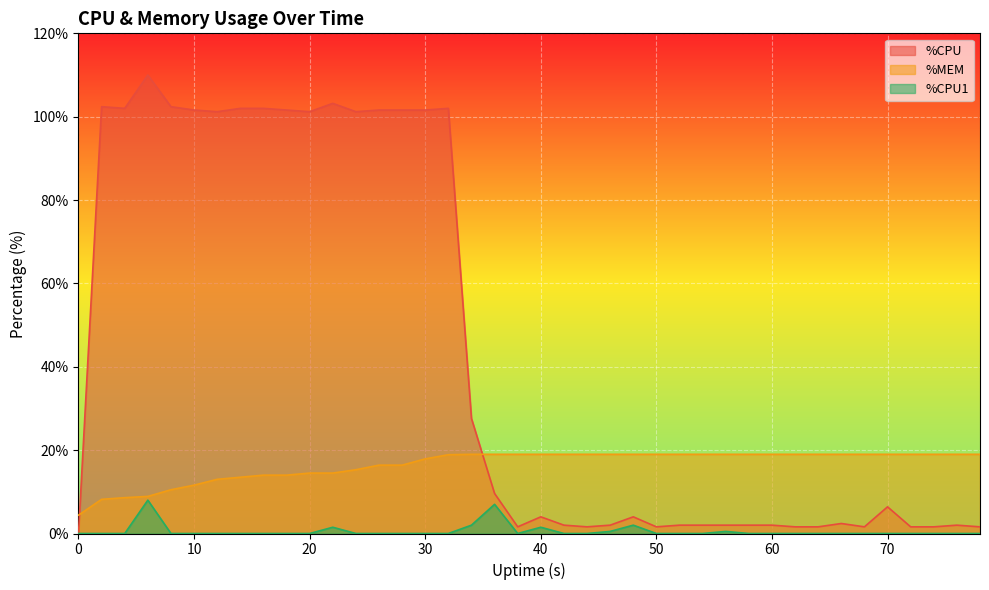

Where does the %CPU series first go above 4?

2